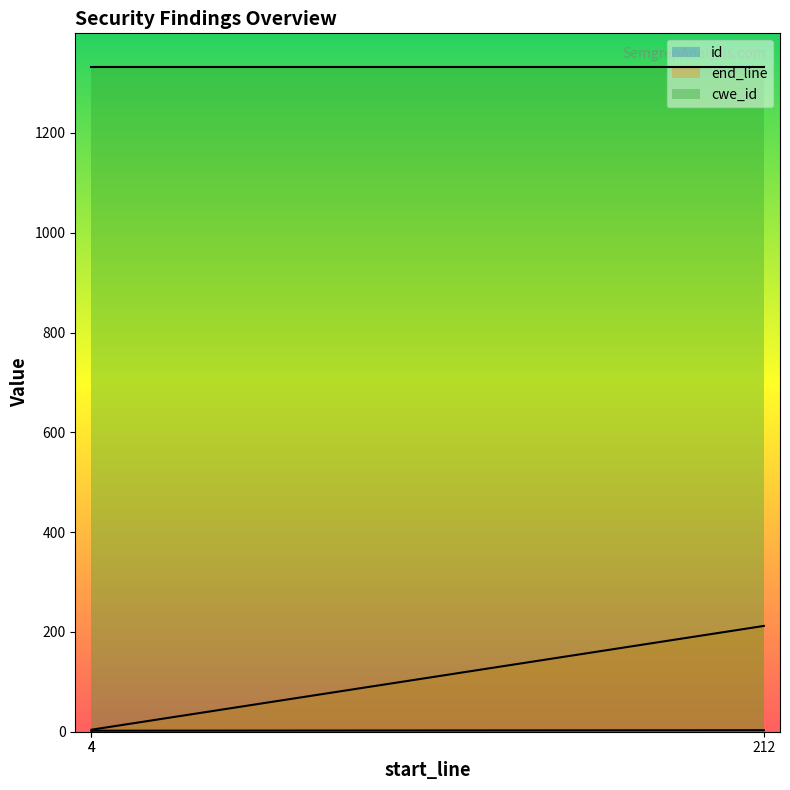

At which category does the chart reach its peak across all series?

212